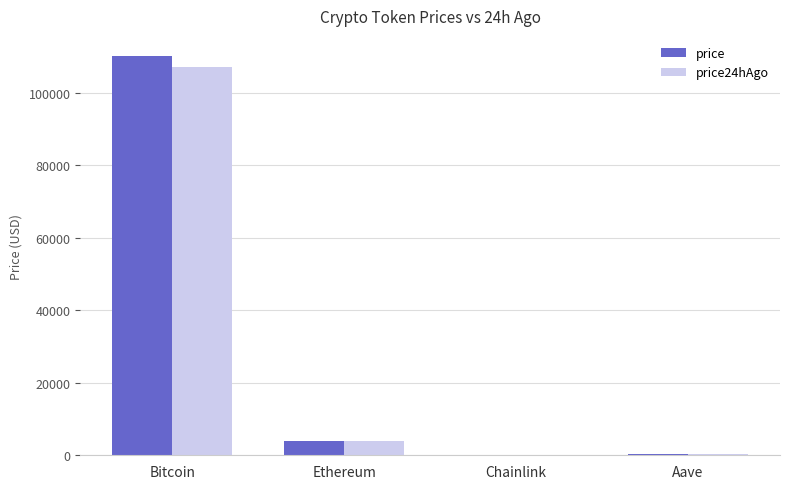

Where is price nearest to the value 55139?

Ethereum